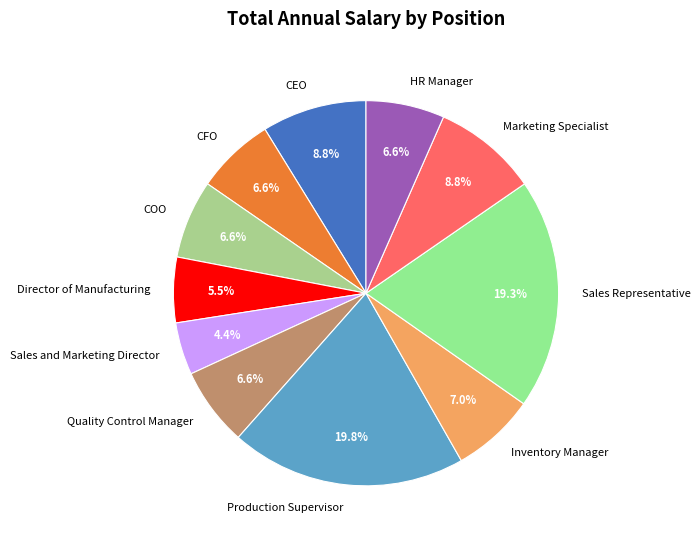

To the nearest percent, what is the average slice percentage?

9%